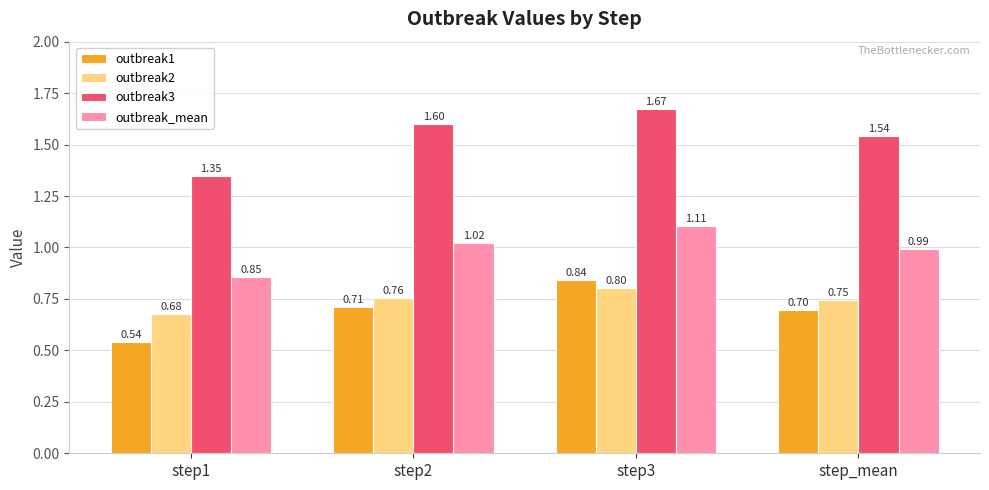

Is the value of outbreak1 at step2 greater than the value of outbreak_mean at step2?

No